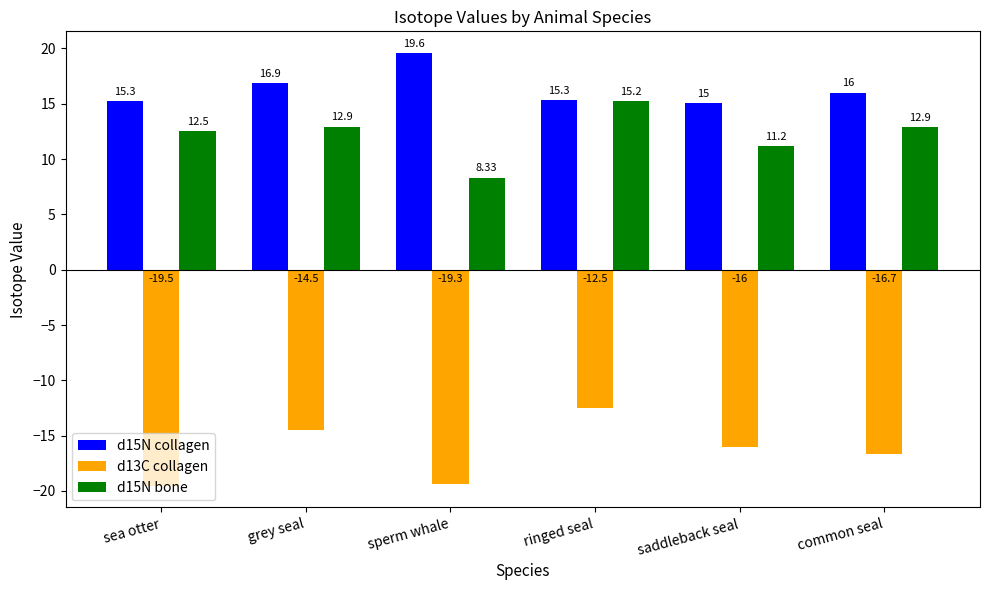

Reading left to right, what are all the values shown in this chart?

d15N collagen: 15.3	16.9	19.6	15.3	15.0	16.0
d13C collagen: -19.5	-14.5	-19.3	-12.5	-16.0	-16.7
d15N bone: 12.5	12.9	8.3	15.2	11.2	12.9